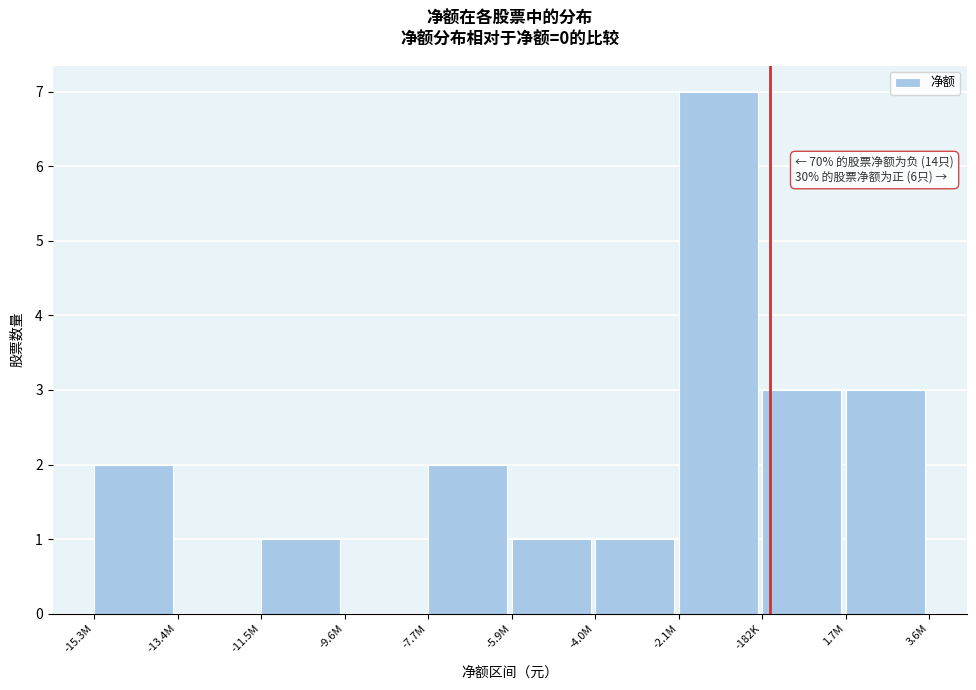

Reading left to right, extract all data points from this chart.

-15.3M=2	-13.4M=0	-11.5M=1	-9.6M=0	-7.7M=2	-5.9M=1	-4.0M=1	-2.1M=7	-182K=3	1.7M=3